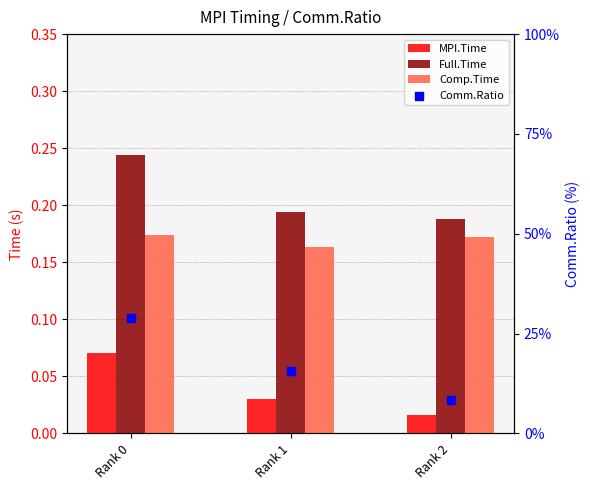

Is the value of Comp.Time at Rank 1 greater than the value of Full.Time at Rank 1?

No